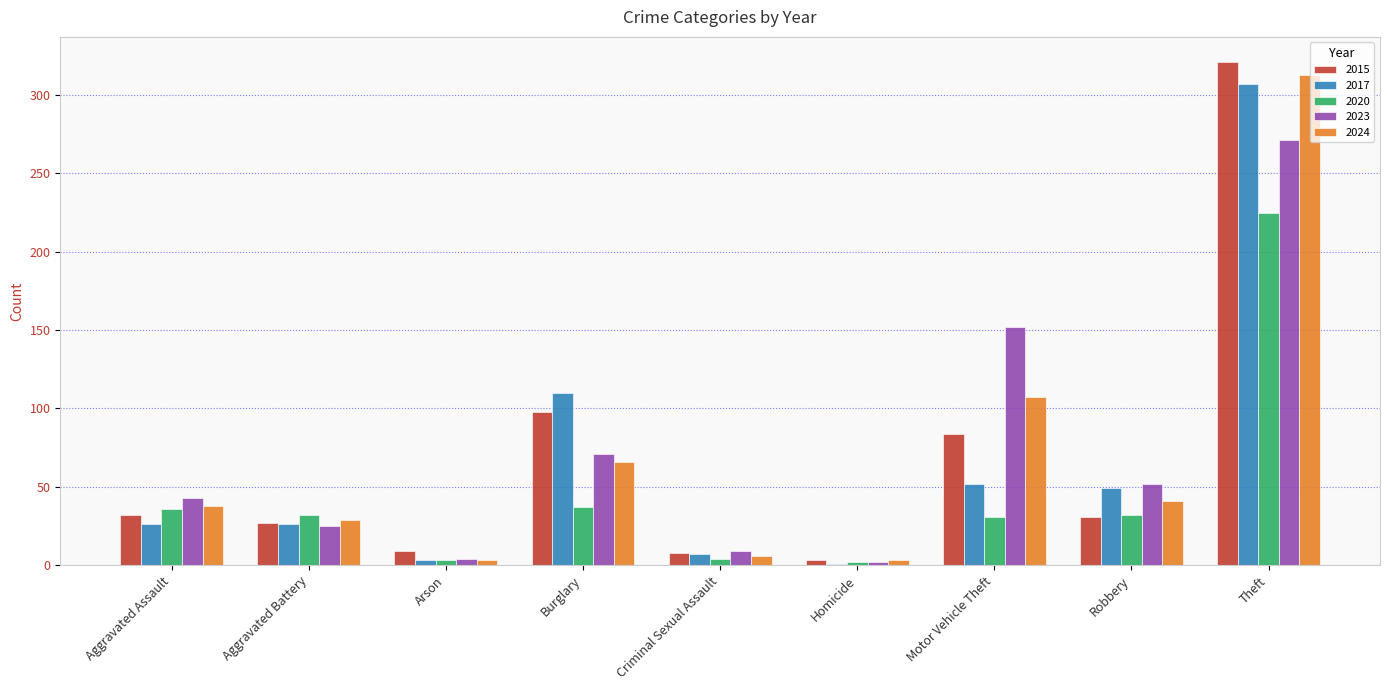

At which label is 2023 closest to 136?

Motor Vehicle Theft